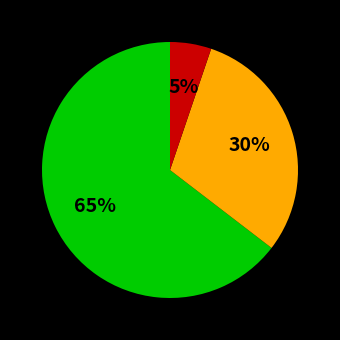

Is there a majority slice in this chart?

Yes